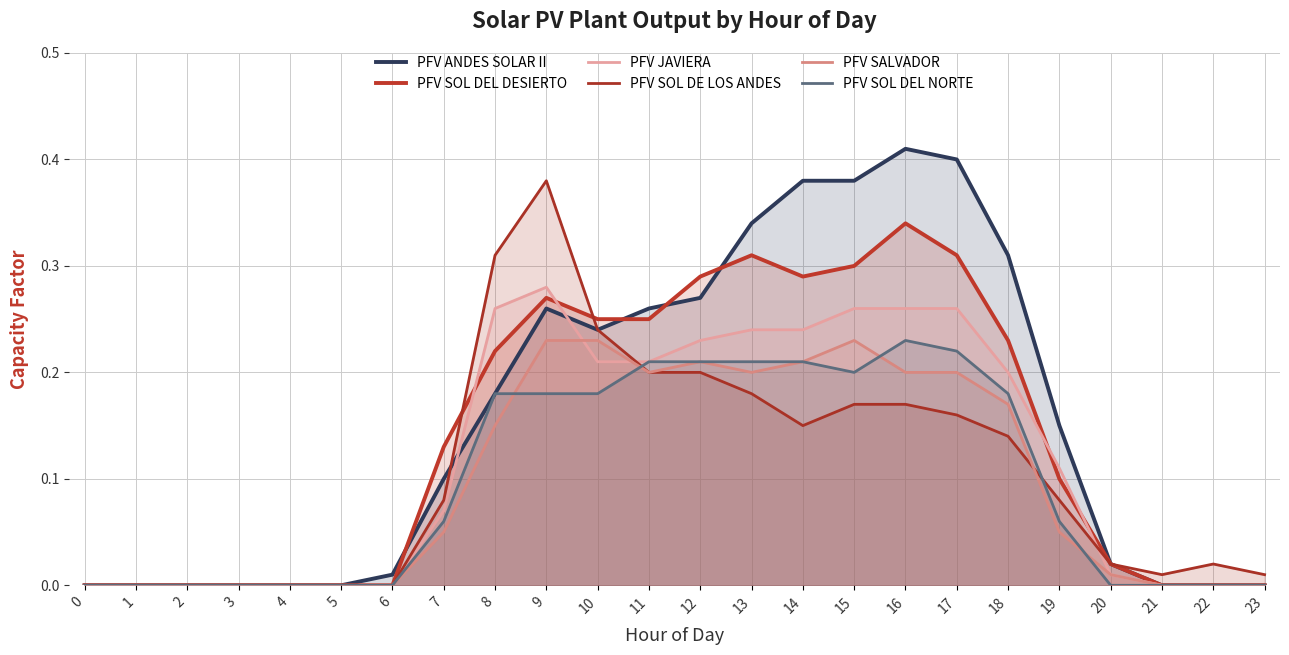

Reading left to right, transcribe all the data shown in this chart.

PFV ANDES SOLAR II: 0=0.0	1=0.0	2=0.0	3=0.0	4=0.0	5=0.0	6=0.0	7=0.1	8=0.2	9=0.3	10=0.2	11=0.3	12=0.3	13=0.3	14=0.4	15=0.4	16=0.4	17=0.4	18=0.3	19=0.1	20=0.0	21=0.0	22=0.0	23=0.0
PFV SOL DEL DESIERTO: 0=0.0	1=0.0	2=0.0	3=0.0	4=0.0	5=0.0	6=0.0	7=0.1	8=0.2	9=0.3	10=0.2	11=0.2	12=0.3	13=0.3	14=0.3	15=0.3	16=0.3	17=0.3	18=0.2	19=0.1	20=0.0	21=0.0	22=0.0	23=0.0
PFV JAVIERA: 0=0.0	1=0.0	2=0.0	3=0.0	4=0.0	5=0.0	6=0.0	7=0.1	8=0.3	9=0.3	10=0.2	11=0.2	12=0.2	13=0.2	14=0.2	15=0.3	16=0.3	17=0.3	18=0.2	19=0.1	20=0.0	21=0.0	22=0.0	23=0.0
PFV SOL DE LOS ANDES: 0=0.0	1=0.0	2=0.0	3=0.0	4=0.0	5=0.0	6=0.0	7=0.1	8=0.3	9=0.4	10=0.2	11=0.2	12=0.2	13=0.2	14=0.1	15=0.2	16=0.2	17=0.2	18=0.1	19=0.1	20=0.0	21=0.0	22=0.0	23=0.0
PFV SALVADOR: 0=0.0	1=0.0	2=0.0	3=0.0	4=0.0	5=0.0	6=0.0	7=0.1	8=0.1	9=0.2	10=0.2	11=0.2	12=0.2	13=0.2	14=0.2	15=0.2	16=0.2	17=0.2	18=0.2	19=0.1	20=0.0	21=0.0	22=0.0	23=0.0
PFV SOL DEL NORTE: 0=0.0	1=0.0	2=0.0	3=0.0	4=0.0	5=0.0	6=0.0	7=0.1	8=0.2	9=0.2	10=0.2	11=0.2	12=0.2	13=0.2	14=0.2	15=0.2	16=0.2	17=0.2	18=0.2	19=0.1	20=0.0	21=0.0	22=0.0	23=0.0